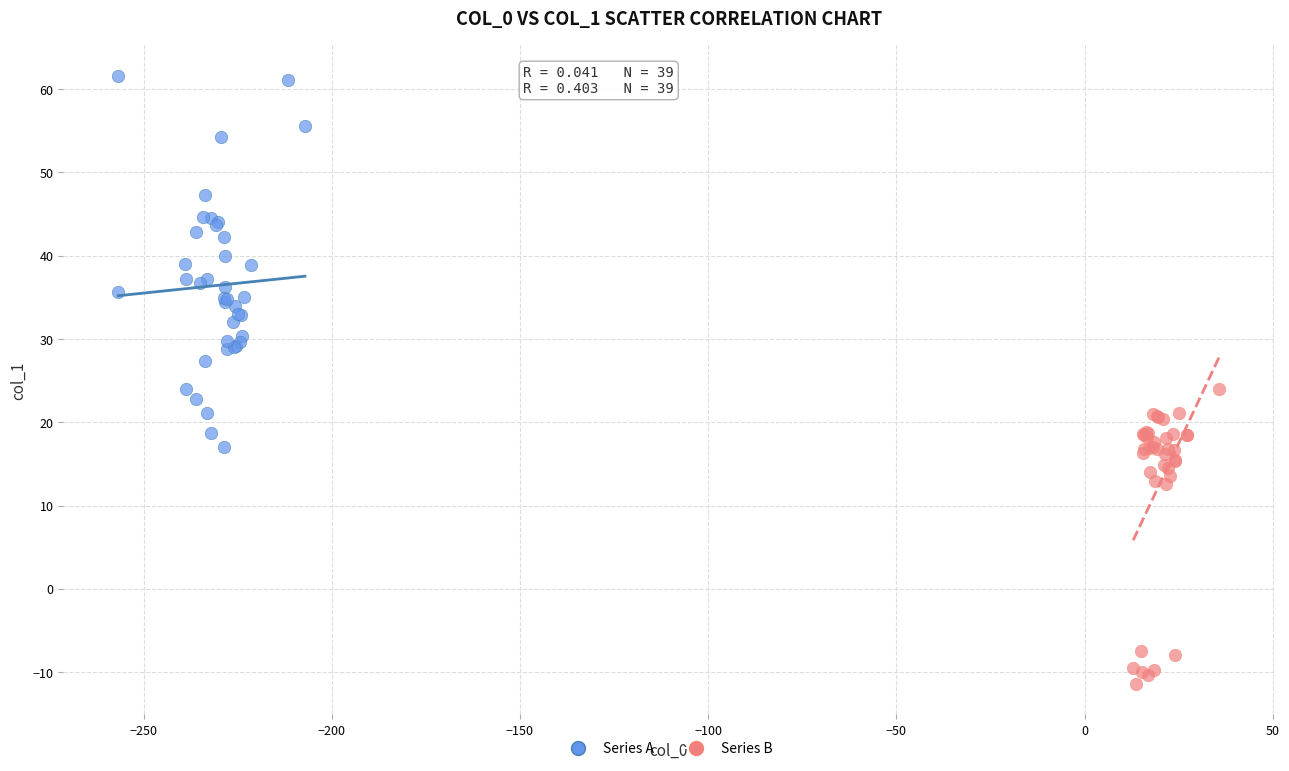

Which series has the widest spread of Y values?

Series A